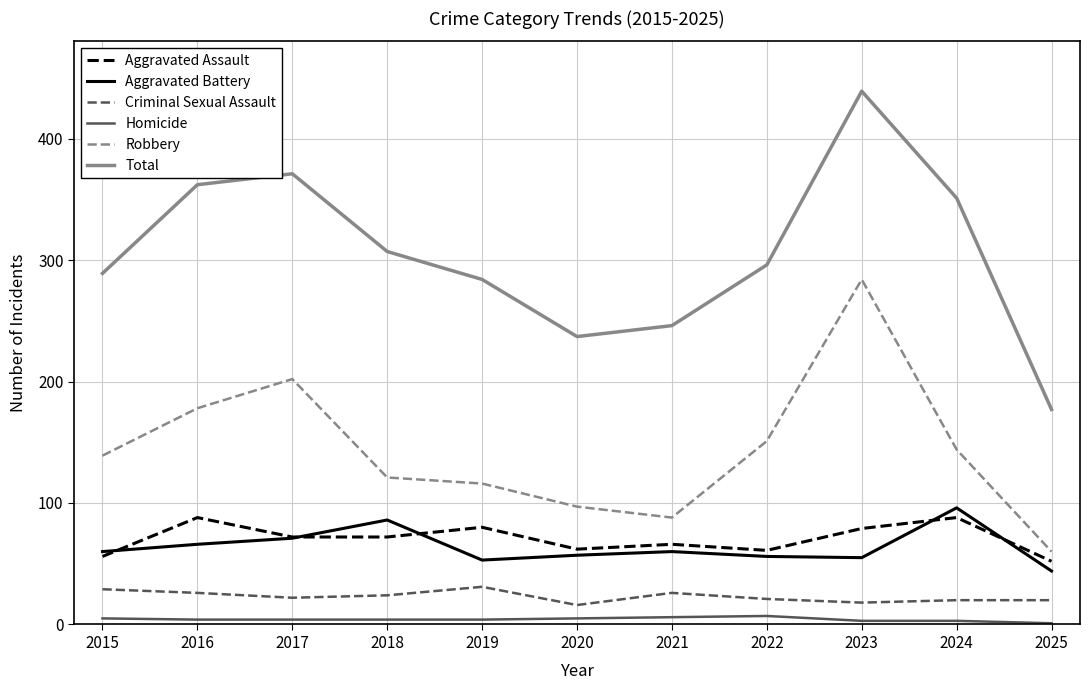

Between 2019 and 2023, which series saw the biggest shift?

Robbery